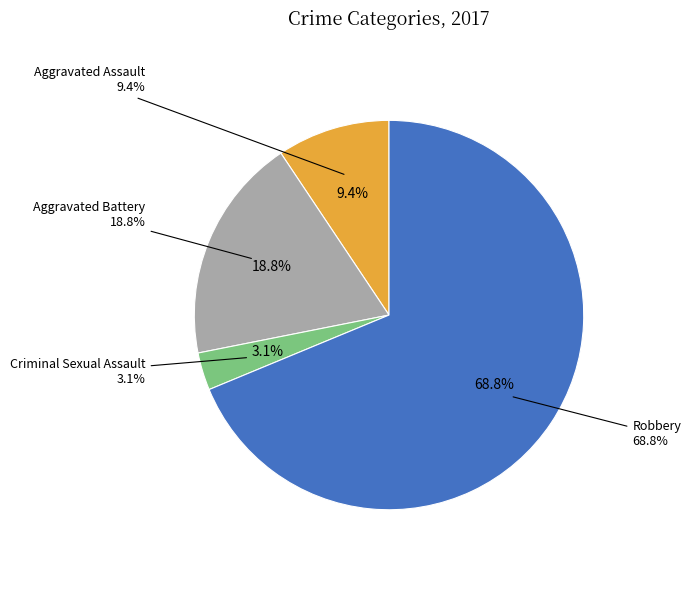

To the nearest percent, what portion does Criminal Sexual Assault represent?

3%